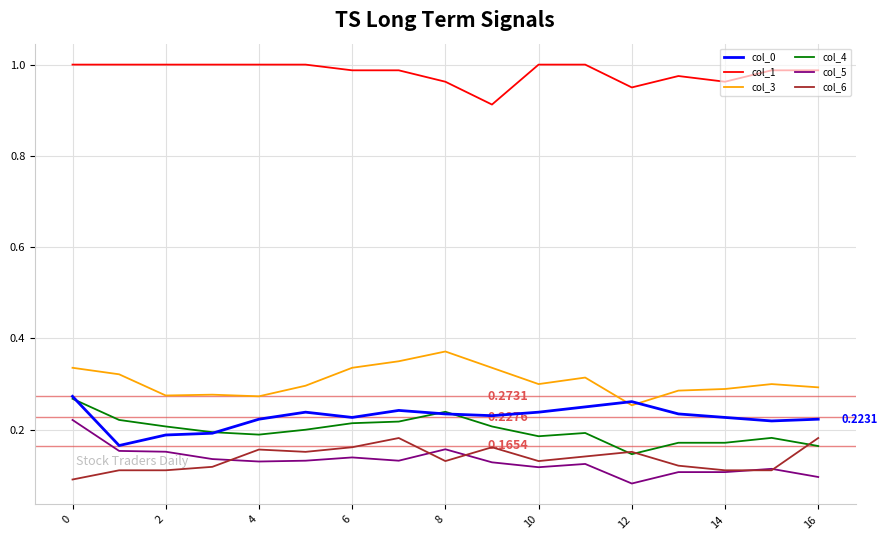

True or false: col_3 and col_4 intersect in this chart.

False